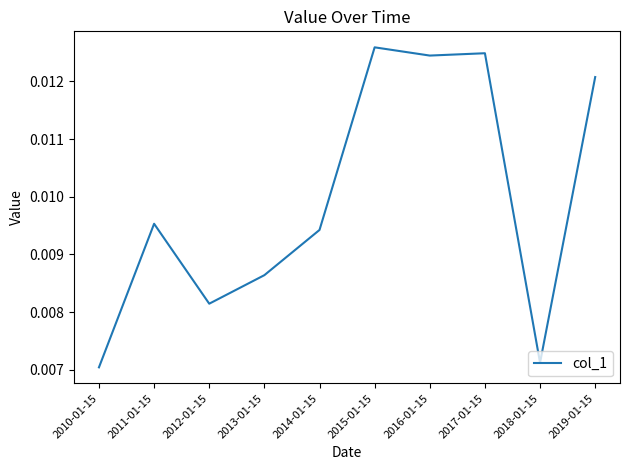

Does the chart display data point markers on the line(s)?

No